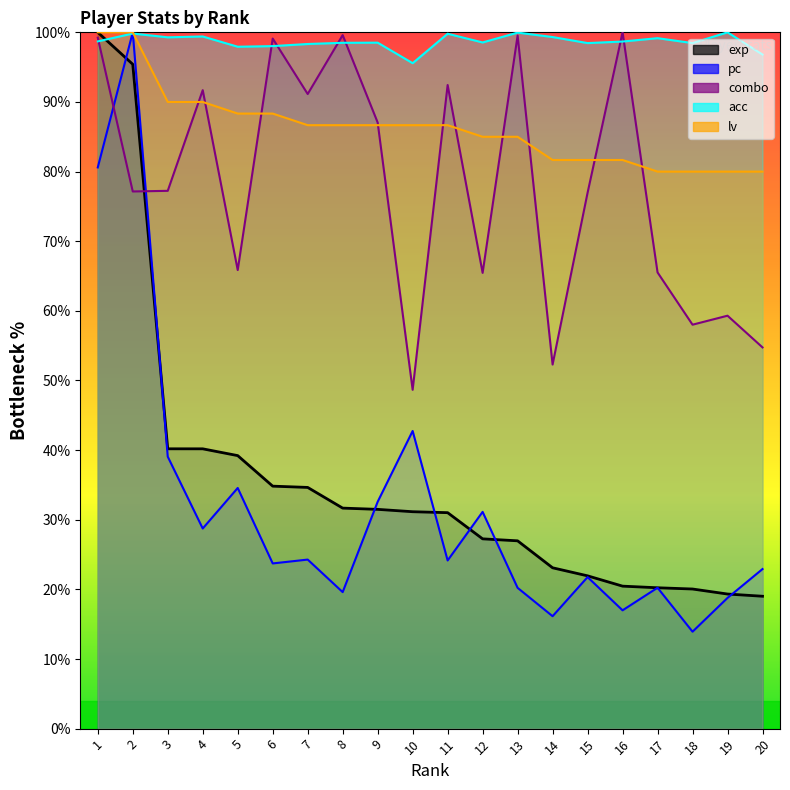

Is the value of combo at 18 greater than the value of acc at 6?

No